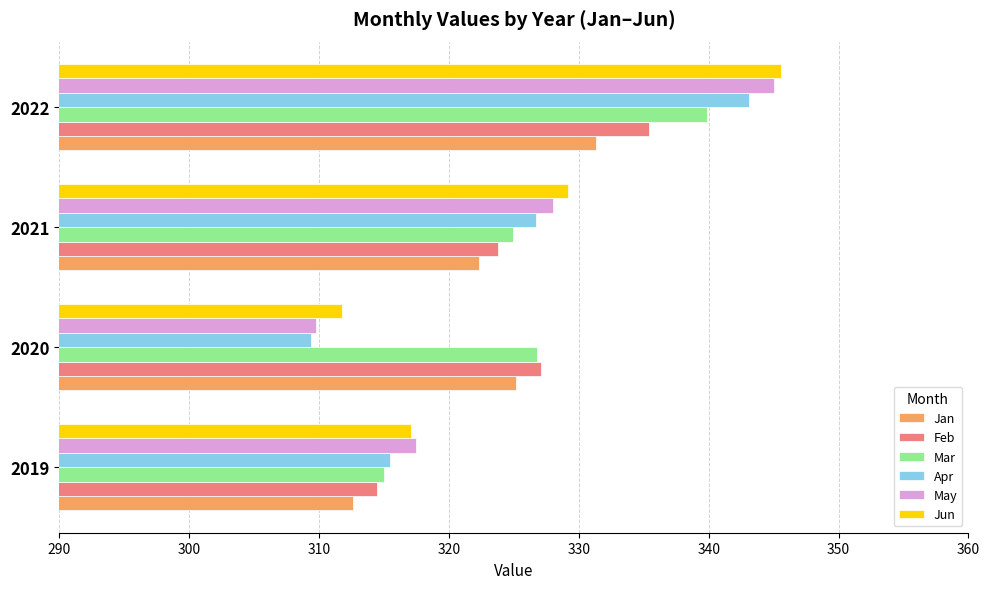

Rank the categories by Jan value from lowest to highest.

2019, 2021, 2020, 2022